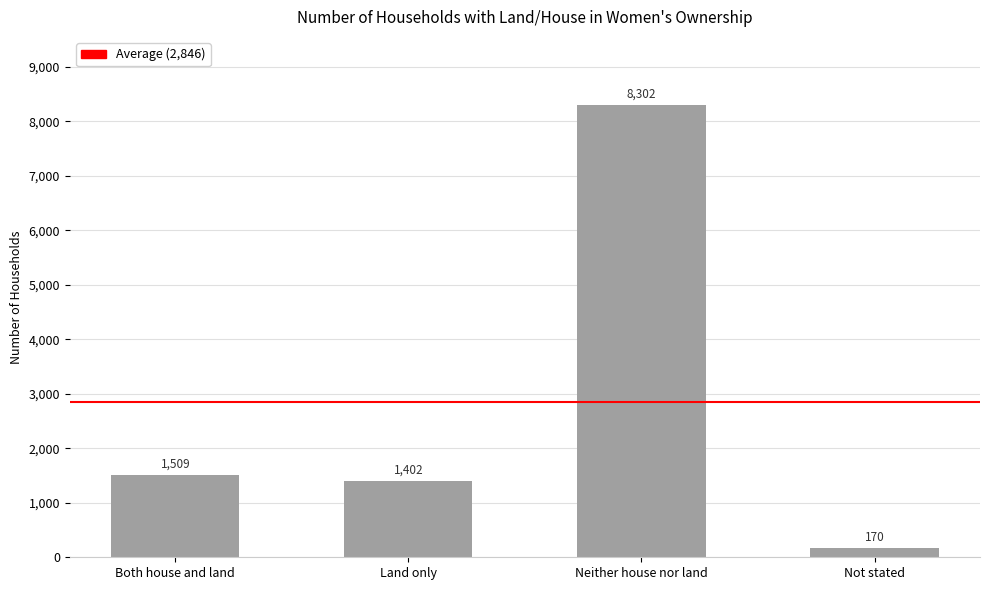

Which category has the lowest value across all series?

Not stated